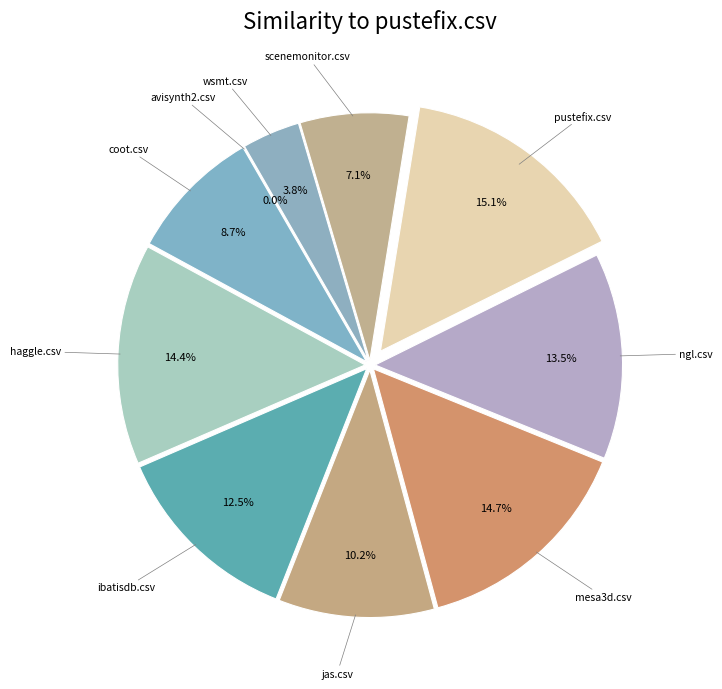

Does wsmt.csv represent more than half of the total?

No